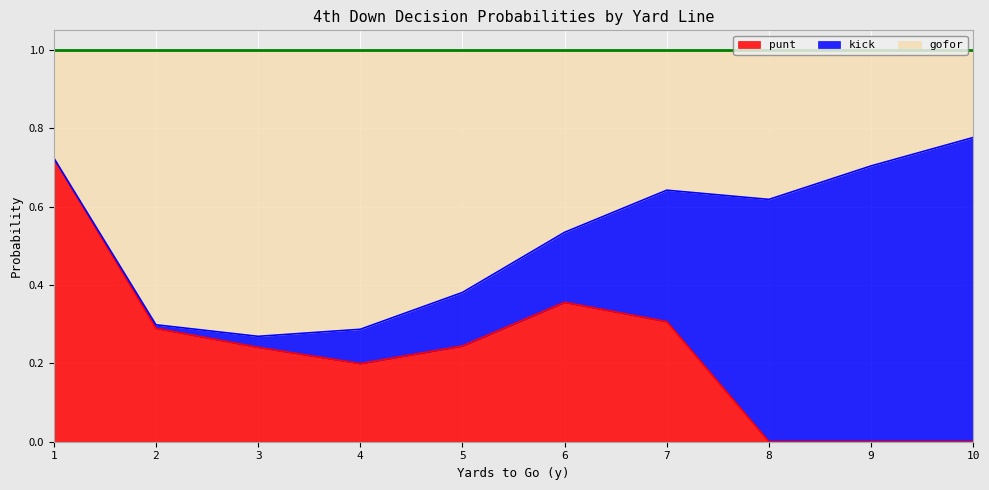

Count the gofor values in the range 0 to 1.

10